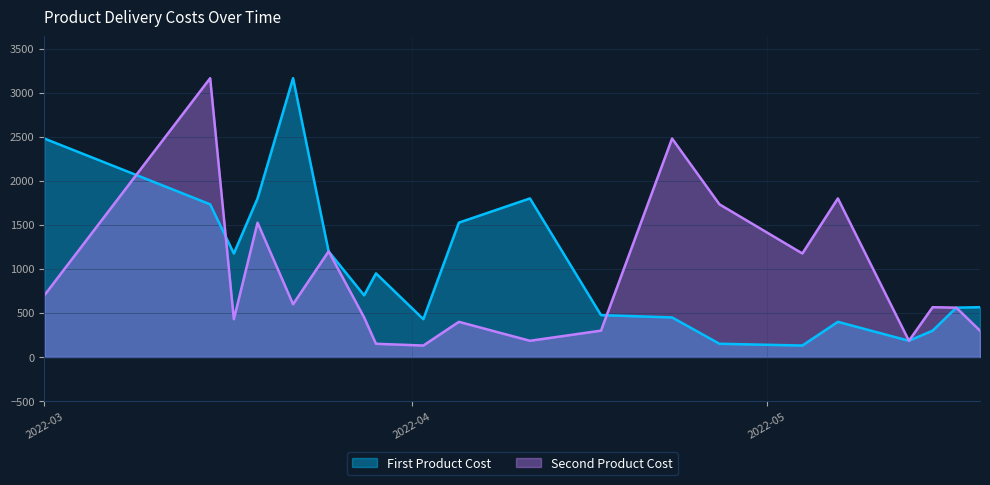

What is the greatest value displayed?

3165.0